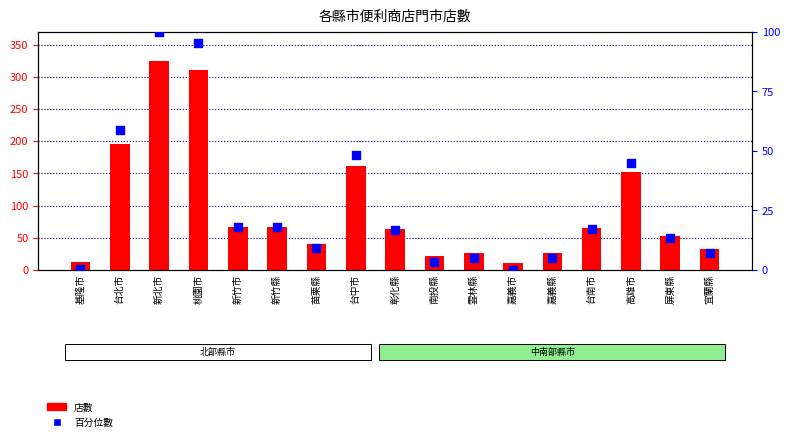

Which series reaches the minimum Y coordinate?

百分位數